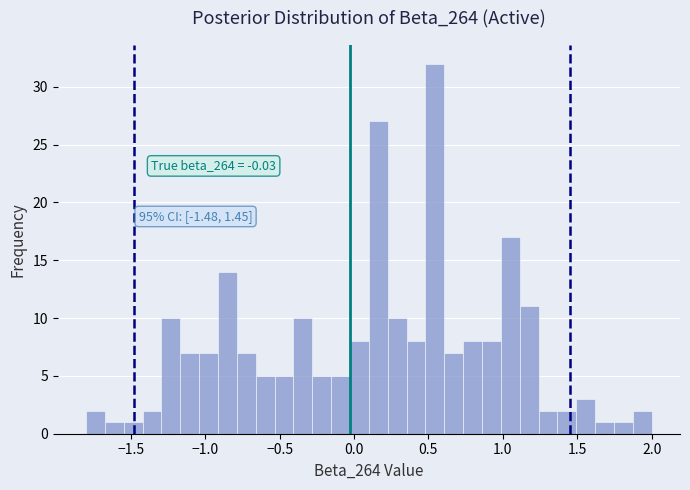

Around what value on the x-axis is the tallest bar? Give the approximate position of its centre, as read against the axis.

0.55